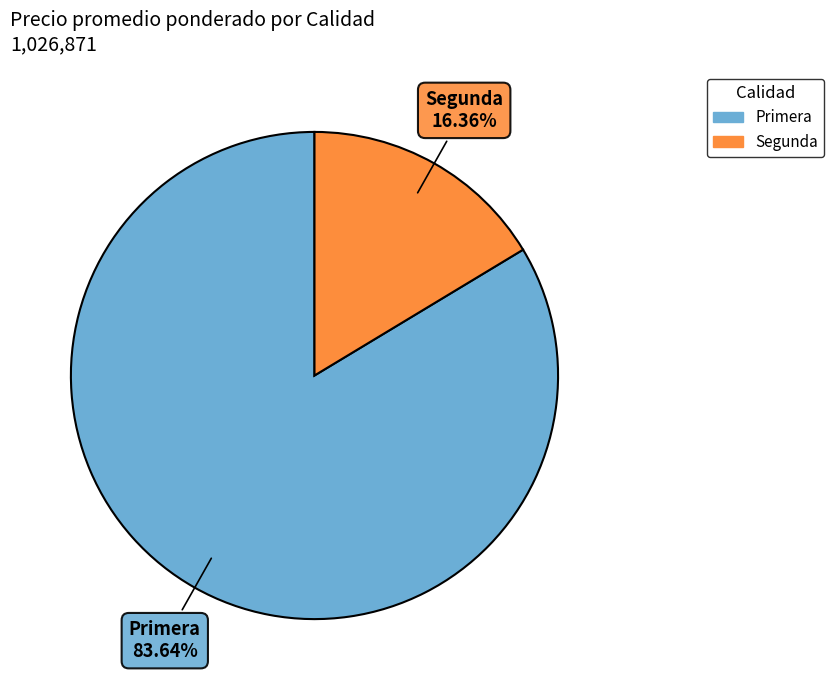

Is the sum of Segunda and Primera greater than half?

Yes